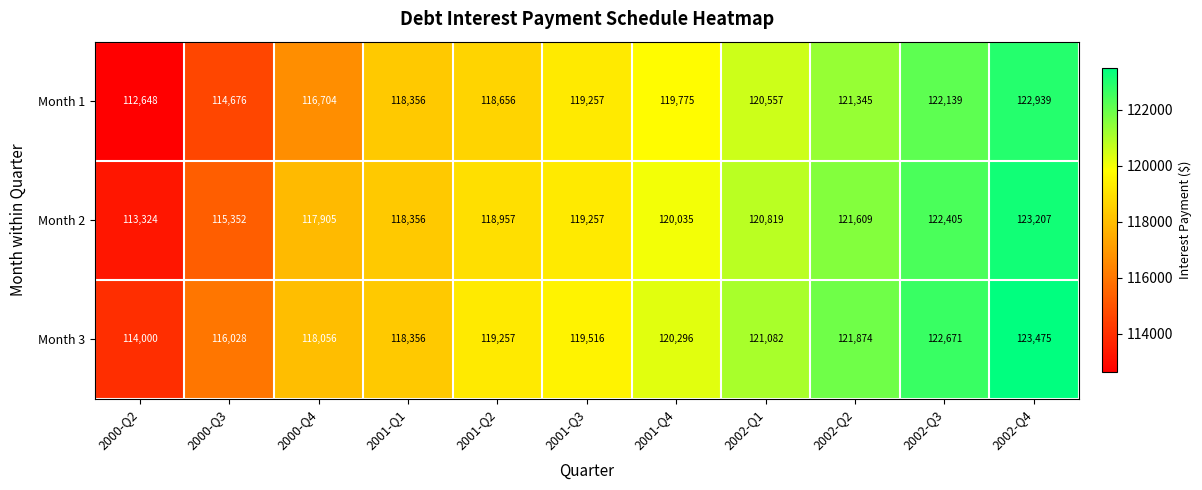

What is the minimum value shown in the chart?

112648